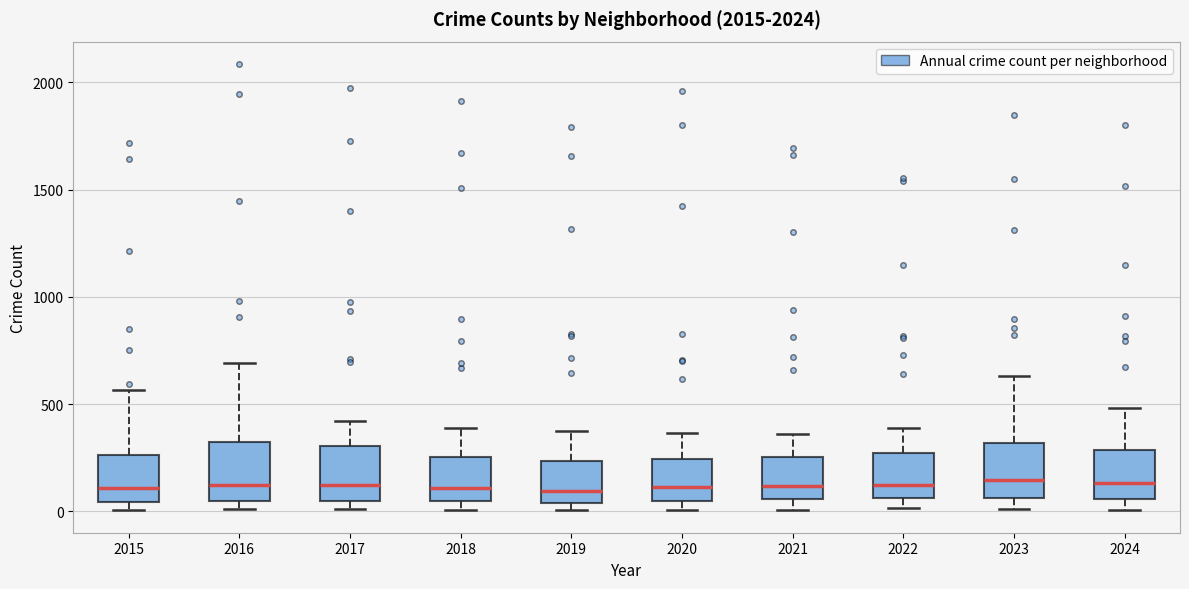

Where does the upper whisker of the box at x = 2018 end on the y-axis? The values are not printed on the chart, so give them approximately, as read against the axis.

400